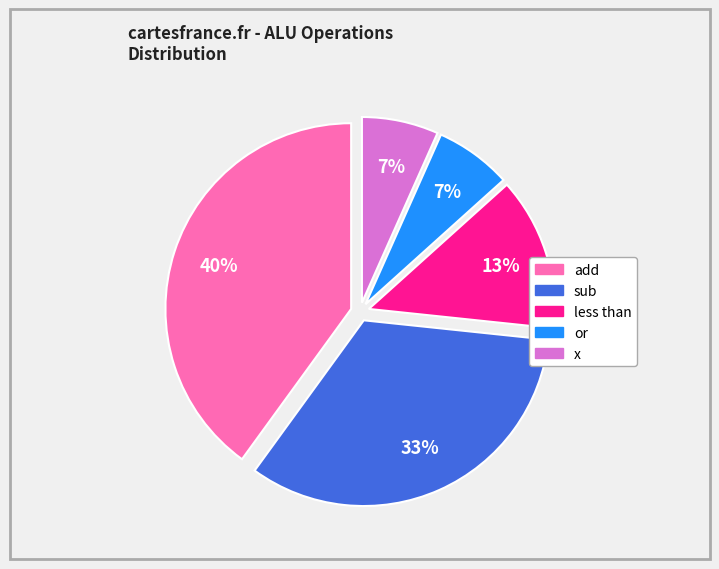

To the nearest percent, what is the combined percentage of x and sub?

40%